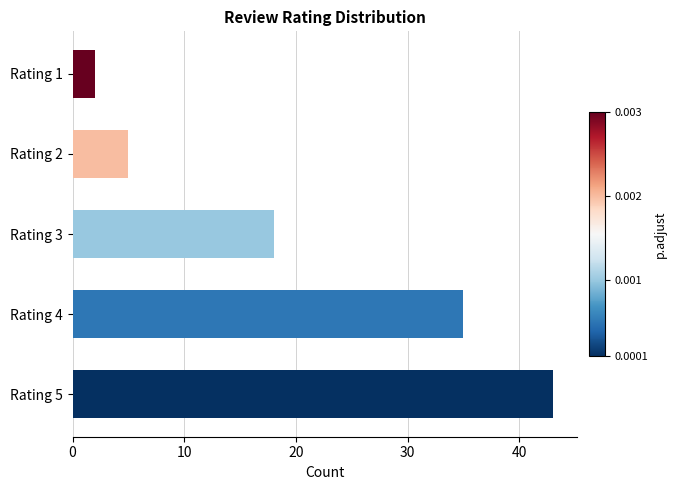

What is the smallest value displayed?

2